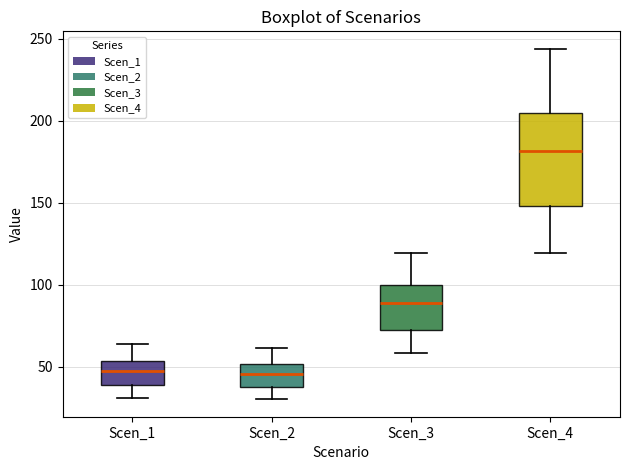

Comparing the boxes themselves (not the whiskers), which one is the tallest?

Scen_4